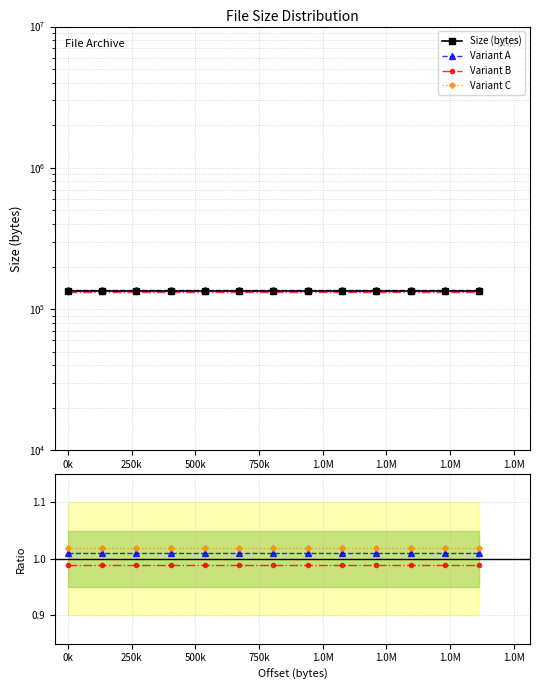

How many lines are shown in the chart?

4